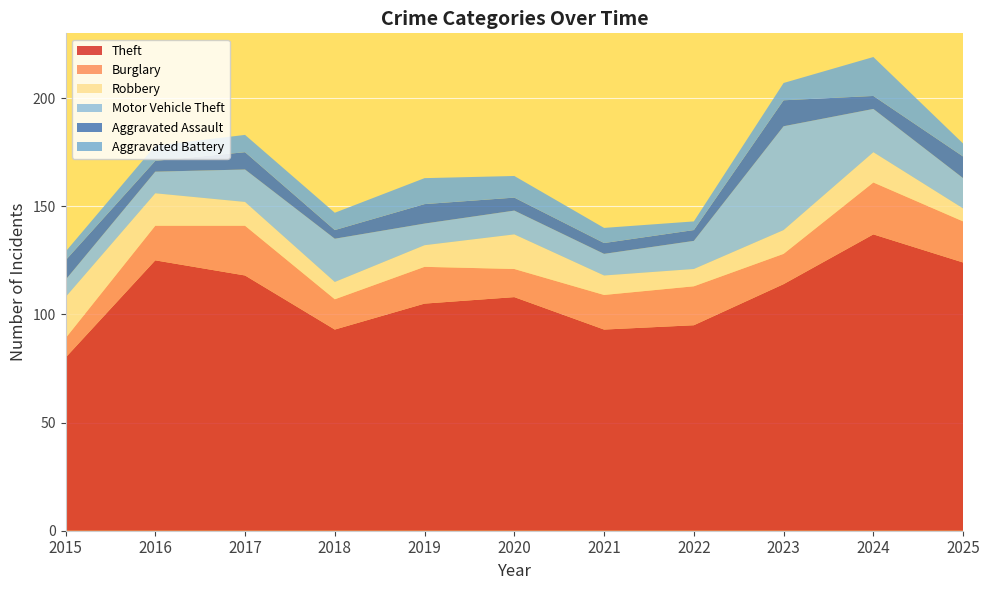

Reading left to right, list all the values displayed in this chart.

Theft: 2015=80	2016=125	2017=118	2018=93	2019=105	2020=108	2021=93	2022=95	2023=114	2024=137	2025=124
Burglary: 2015=9	2016=16	2017=23	2018=14	2019=17	2020=13	2021=16	2022=18	2023=14	2024=24	2025=19
Robbery: 2015=19	2016=15	2017=11	2018=8	2019=10	2020=16	2021=9	2022=8	2023=11	2024=14	2025=6
Motor Vehicle Theft: 2015=8	2016=10	2017=15	2018=20	2019=10	2020=11	2021=10	2022=13	2023=48	2024=20	2025=14
Aggravated Assault: 2015=9	2016=5	2017=8	2018=4	2019=9	2020=6	2021=5	2022=5	2023=12	2024=6	2025=10
Aggravated Battery: 2015=4	2016=7	2017=8	2018=8	2019=12	2020=10	2021=7	2022=4	2023=8	2024=18	2025=6